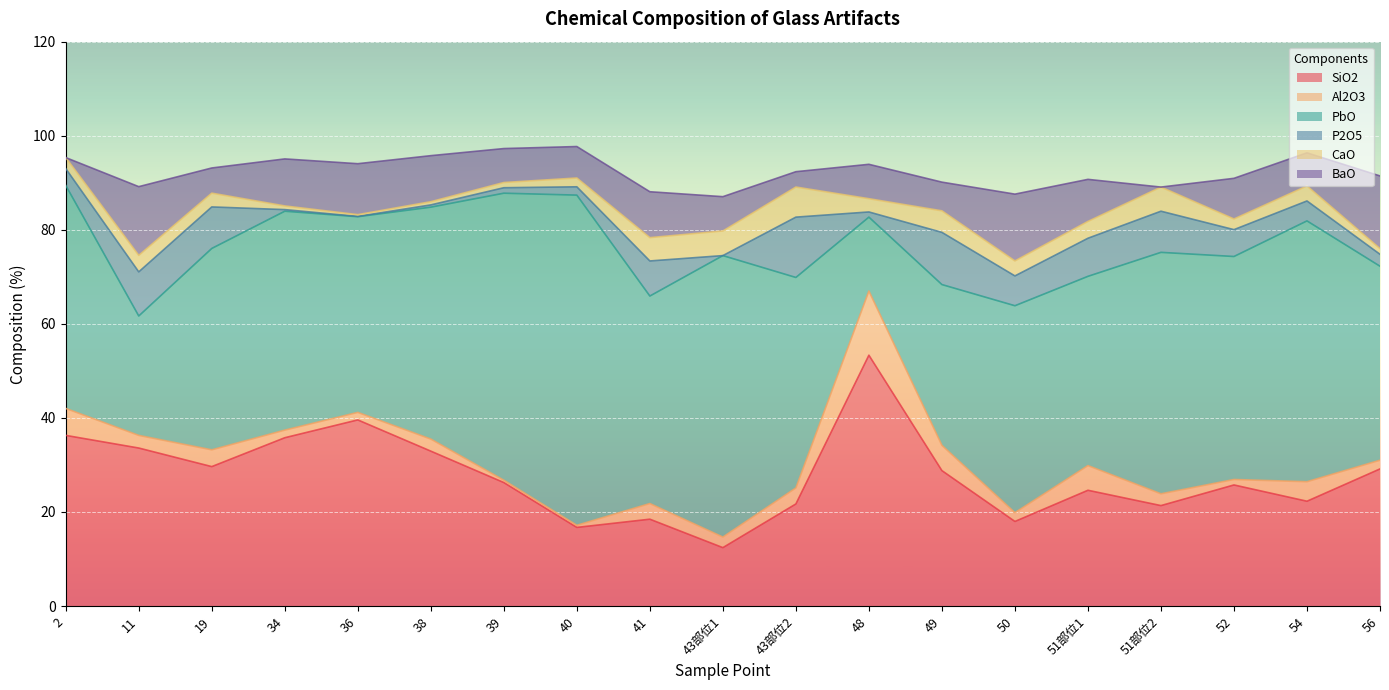

How many interior local valleys does the P2O5 series have?

4